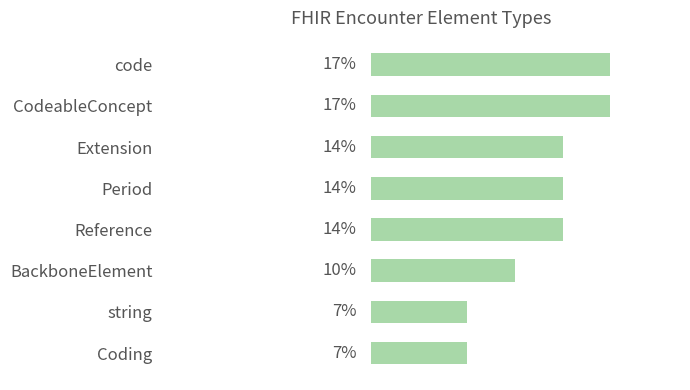

Are the bars horizontal?

Yes